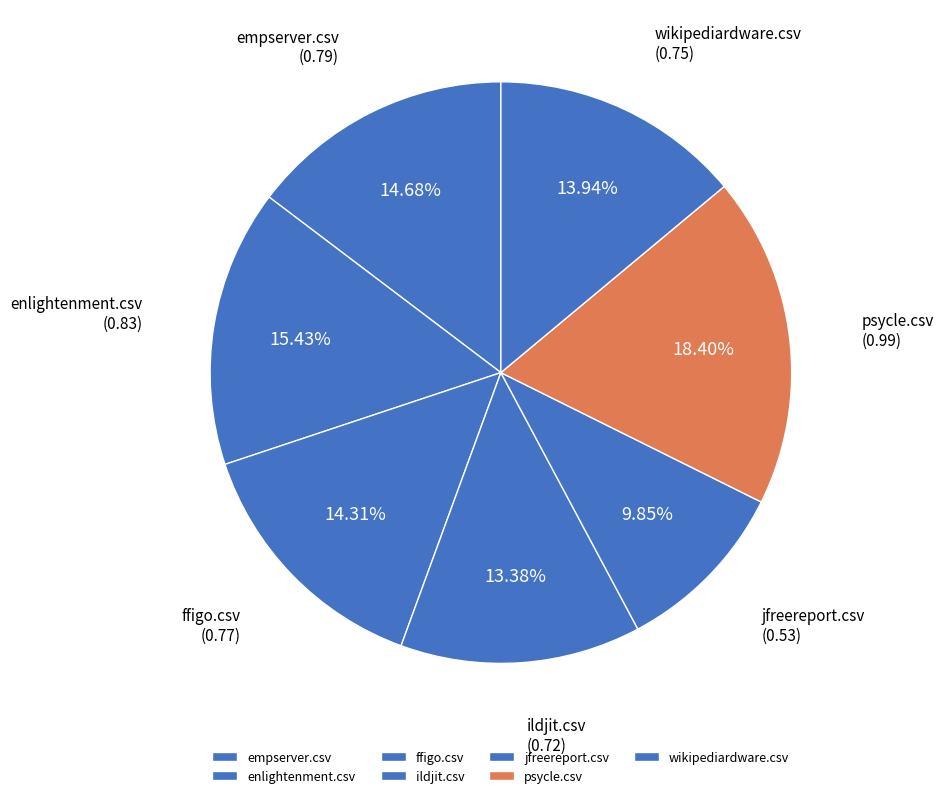

What percentage is the ildjit.csv slice, to the nearest percent?

13%